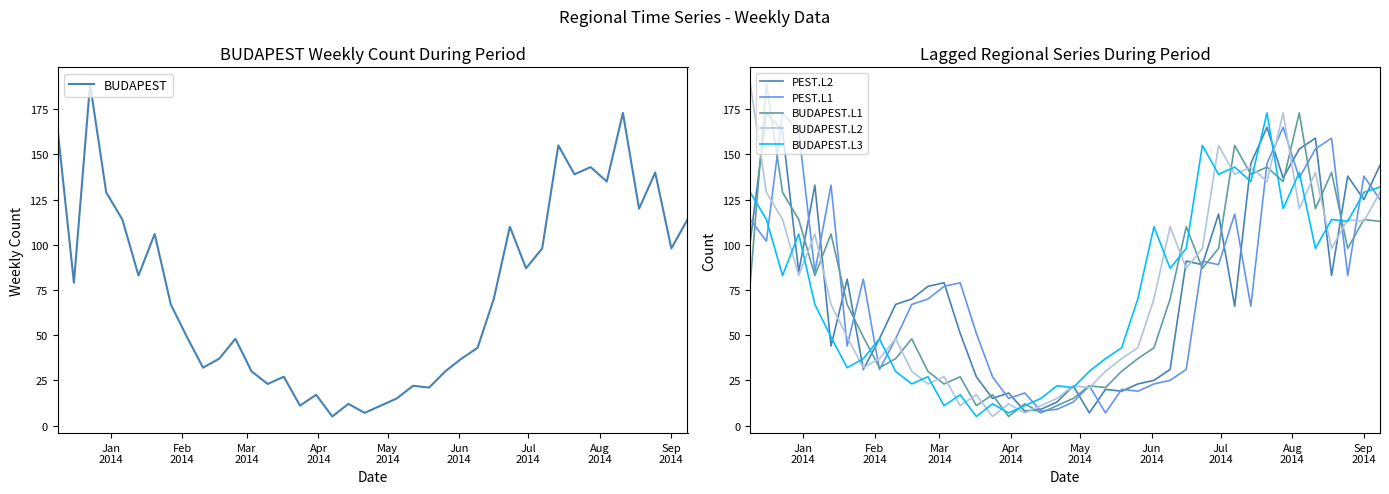

What are all the series names shown in the legend?

BUDAPEST, PEST.L2, PEST.L1, BUDAPEST.L1, BUDAPEST.L2, BUDAPEST.L3